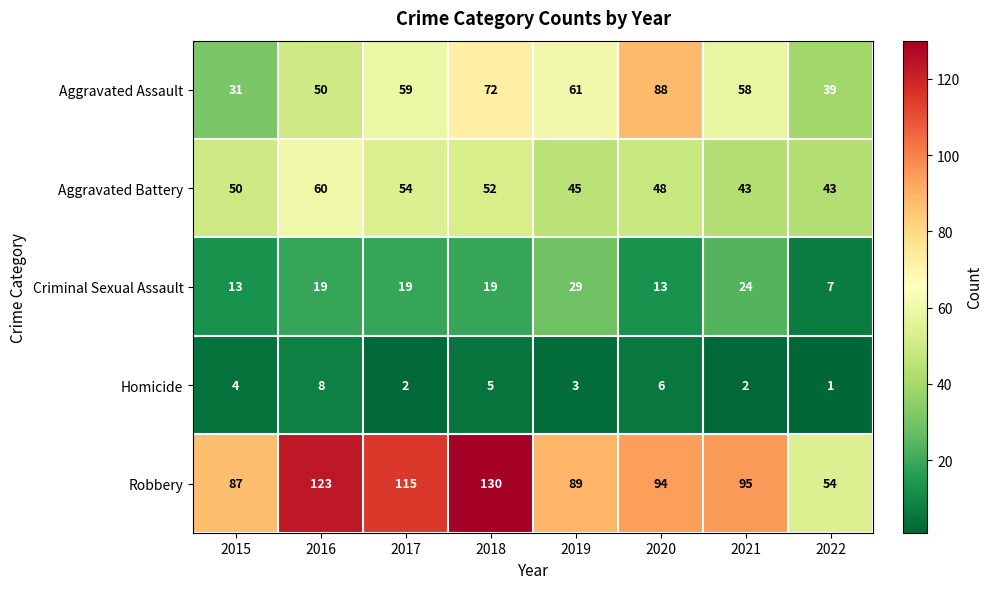

At which category is the sum across all series the highest?

2018